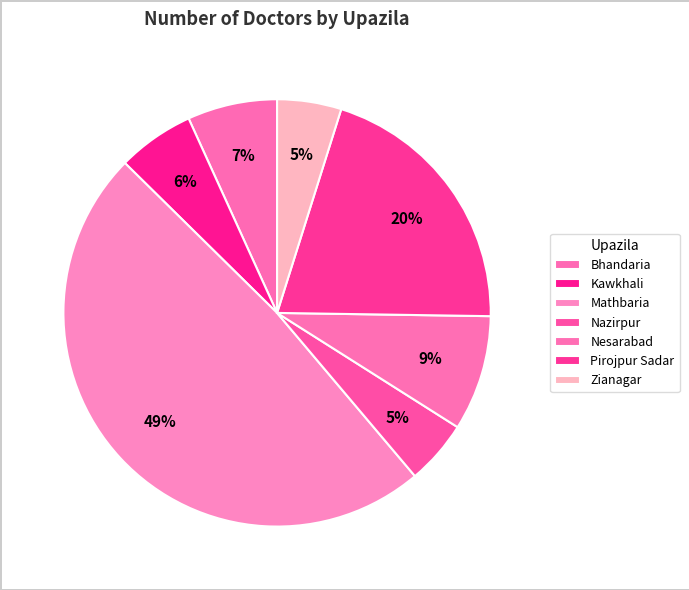

What percentage is the Nazirpur slice, to the nearest percent?

5%